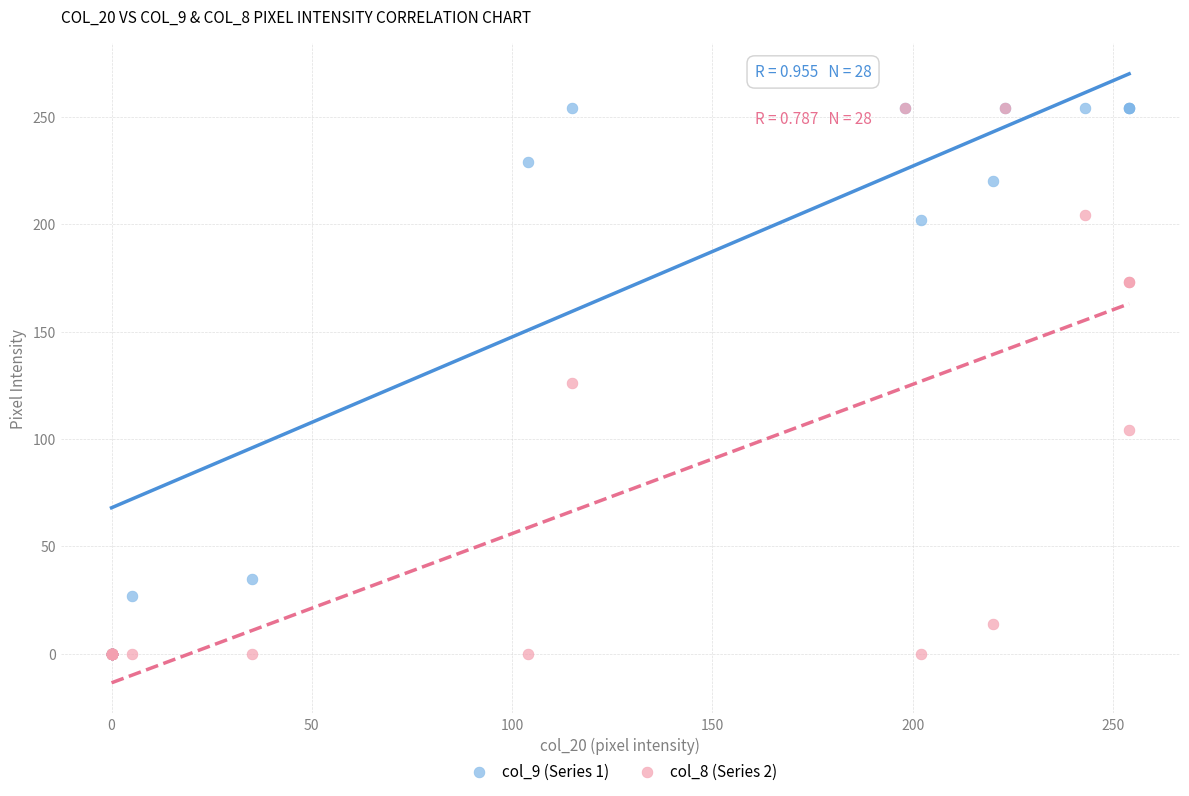

What are all the series names shown in the legend?

col_9 (Series 1), col_8 (Series 2)